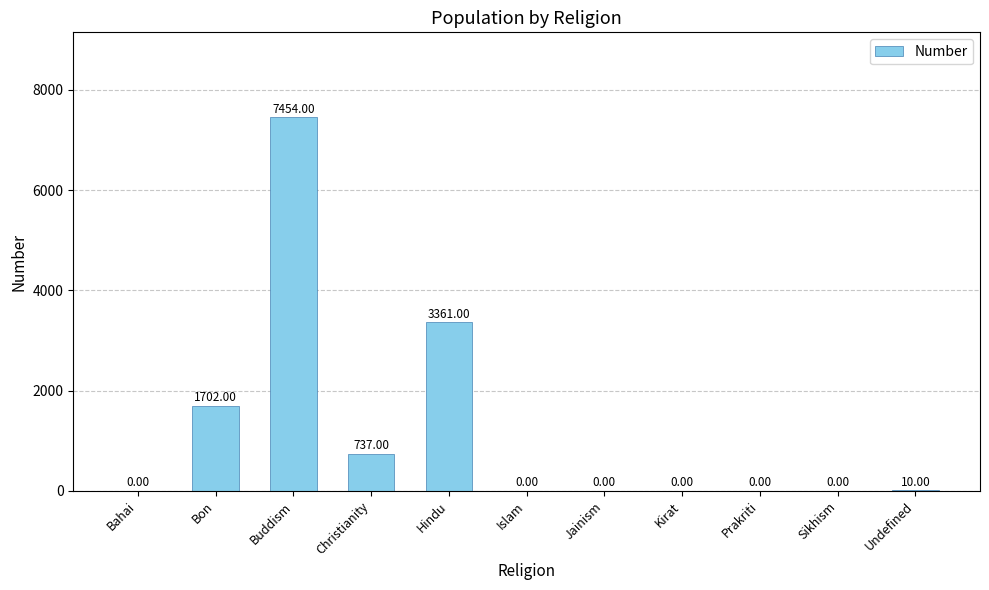

What is the maximum value shown in the chart?

7454